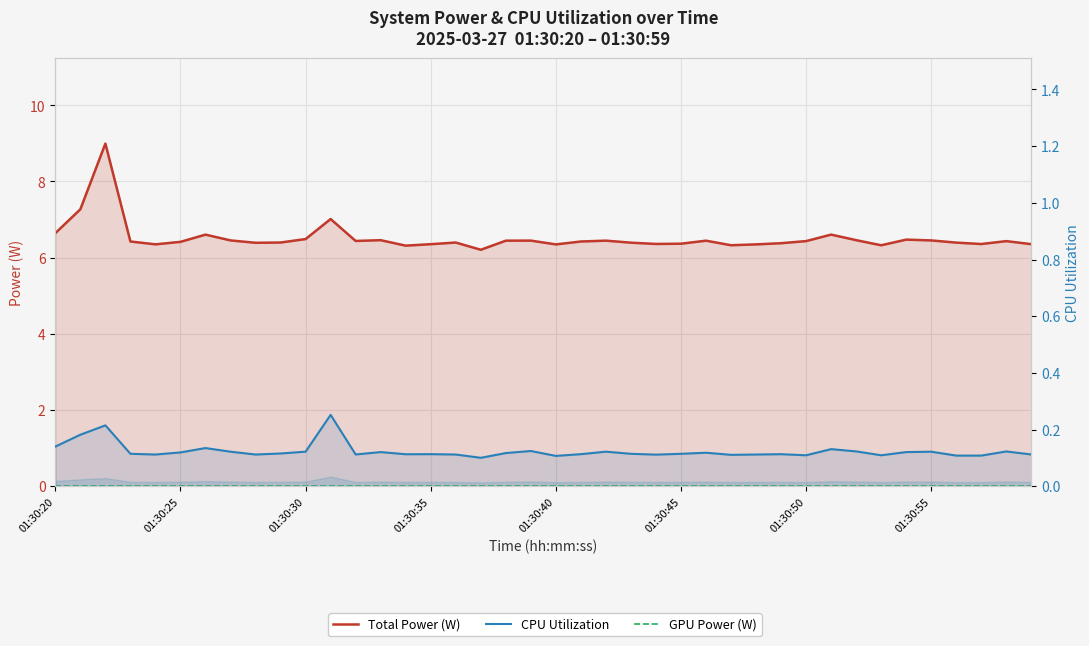

Which series has the widest spread of values?

Total Power (W)